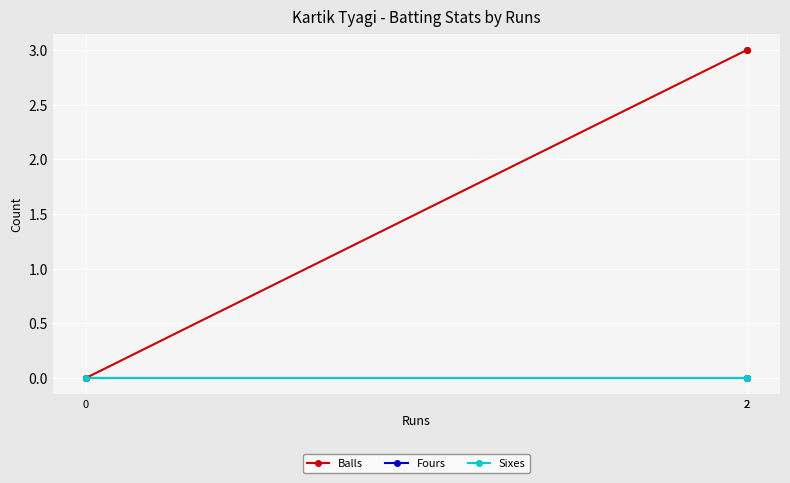

Does the chart display data point markers on the line(s)?

Yes